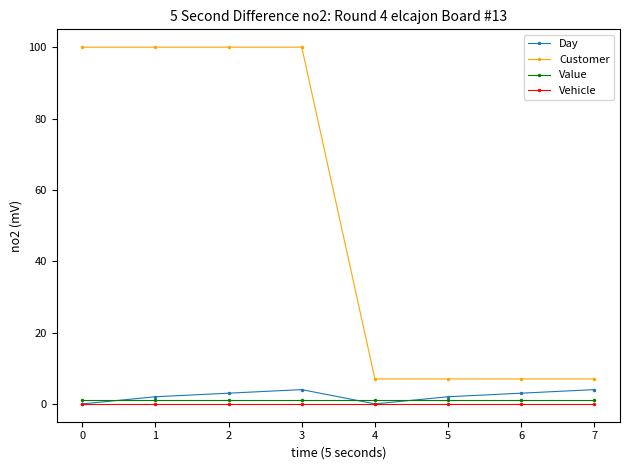

At which category does Day reach its first local peak?

3